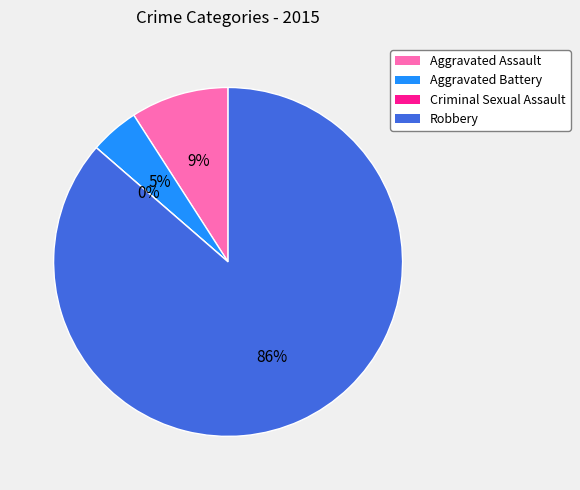

Which slice is the smallest?

Criminal Sexual Assault